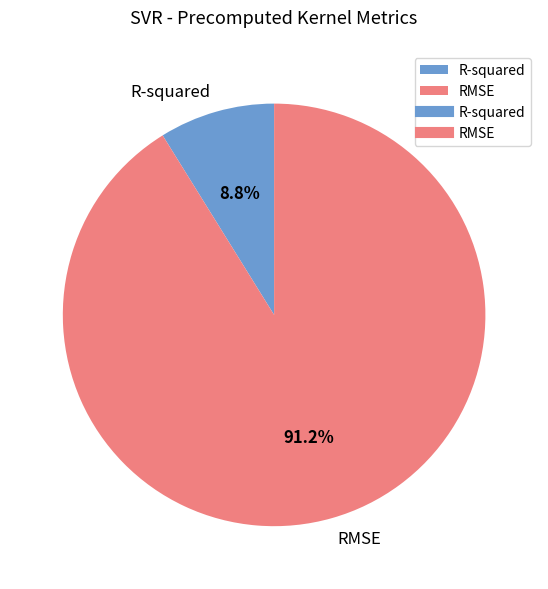

To the nearest percent, what is the combined percentage of RMSE and R-squared?

100%